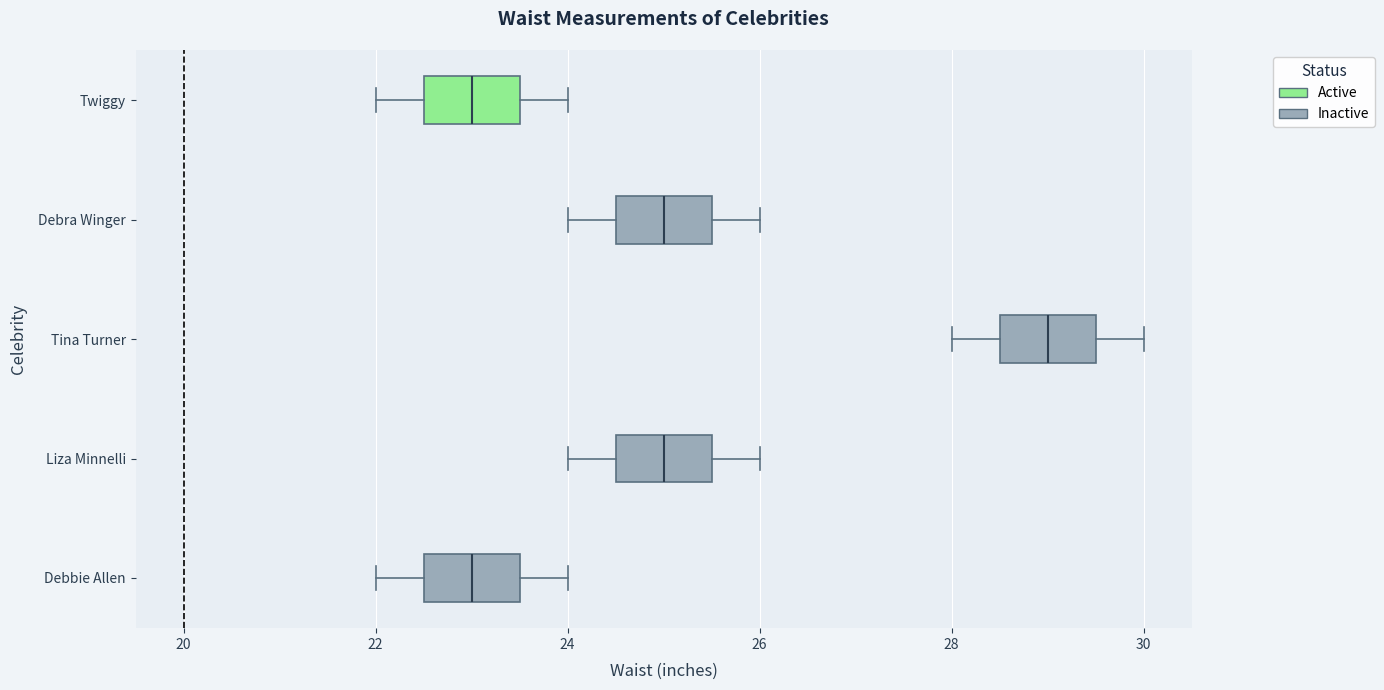

Where is the right edge of the box for Twiggy on the x-axis? The values are not printed on the chart, so give them approximately, as read against the axis.

23.6